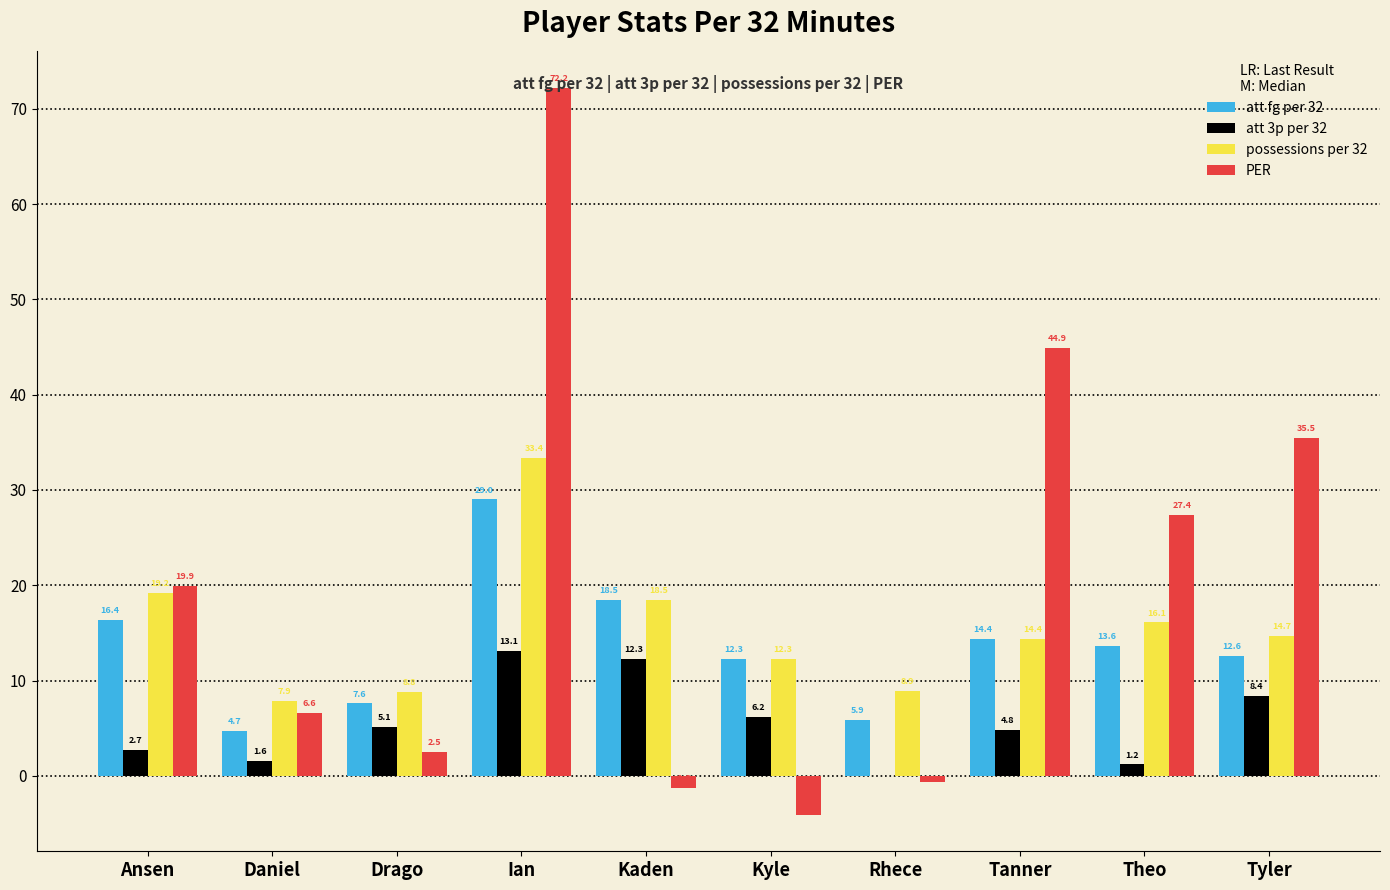

At which category is the sum across all series the highest?

Ian